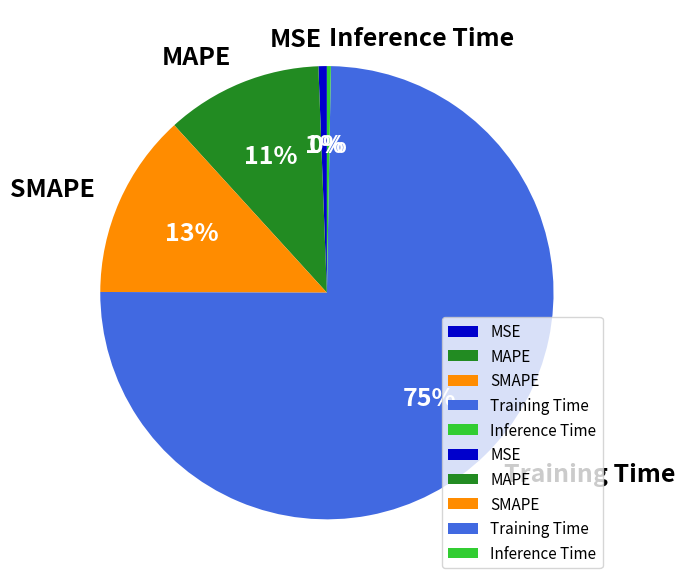

Is there a majority slice in this chart?

Yes